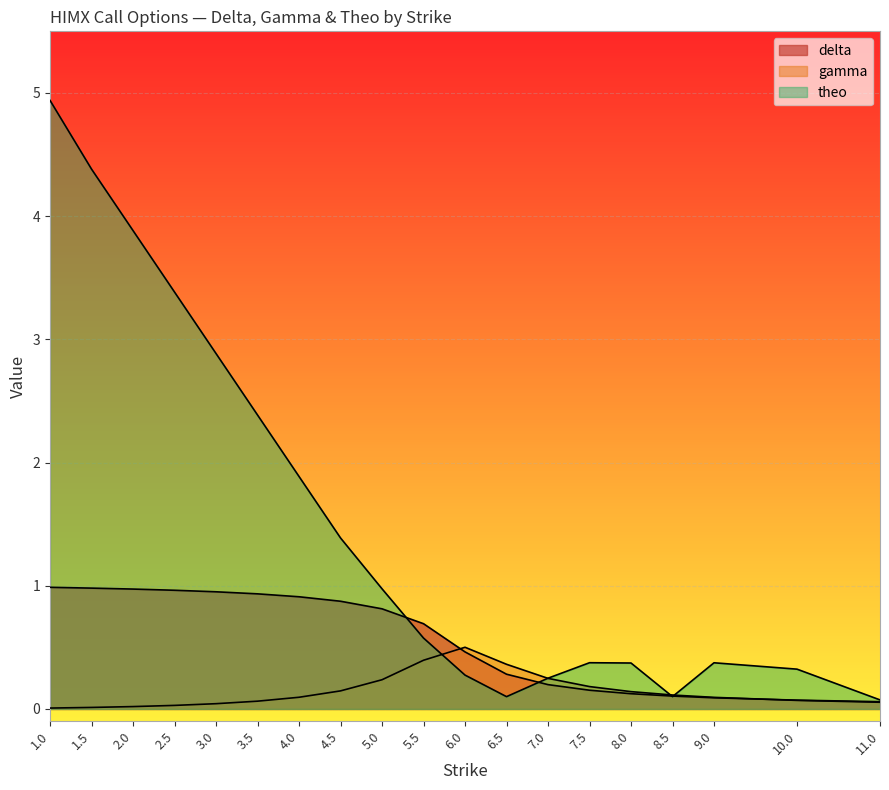

True or false: delta has more than 2 interior local peaks.

False